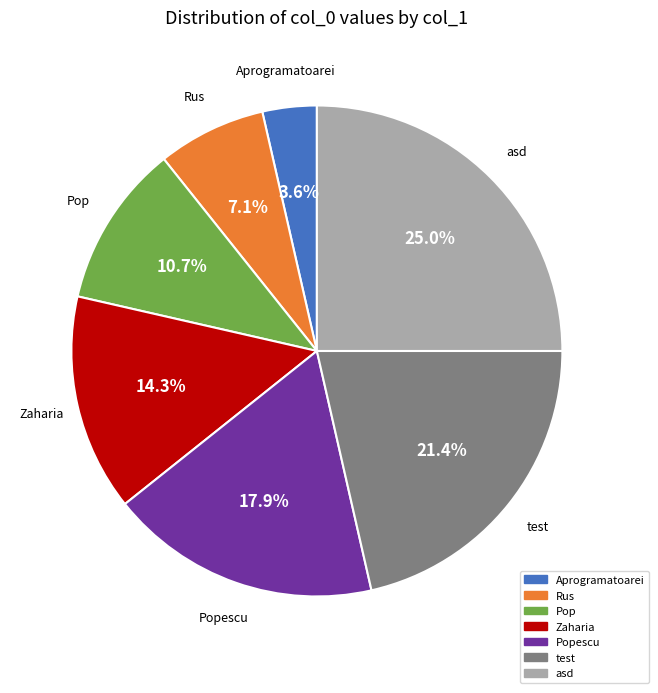

Is there any slice that represents more than half of the pie?

No